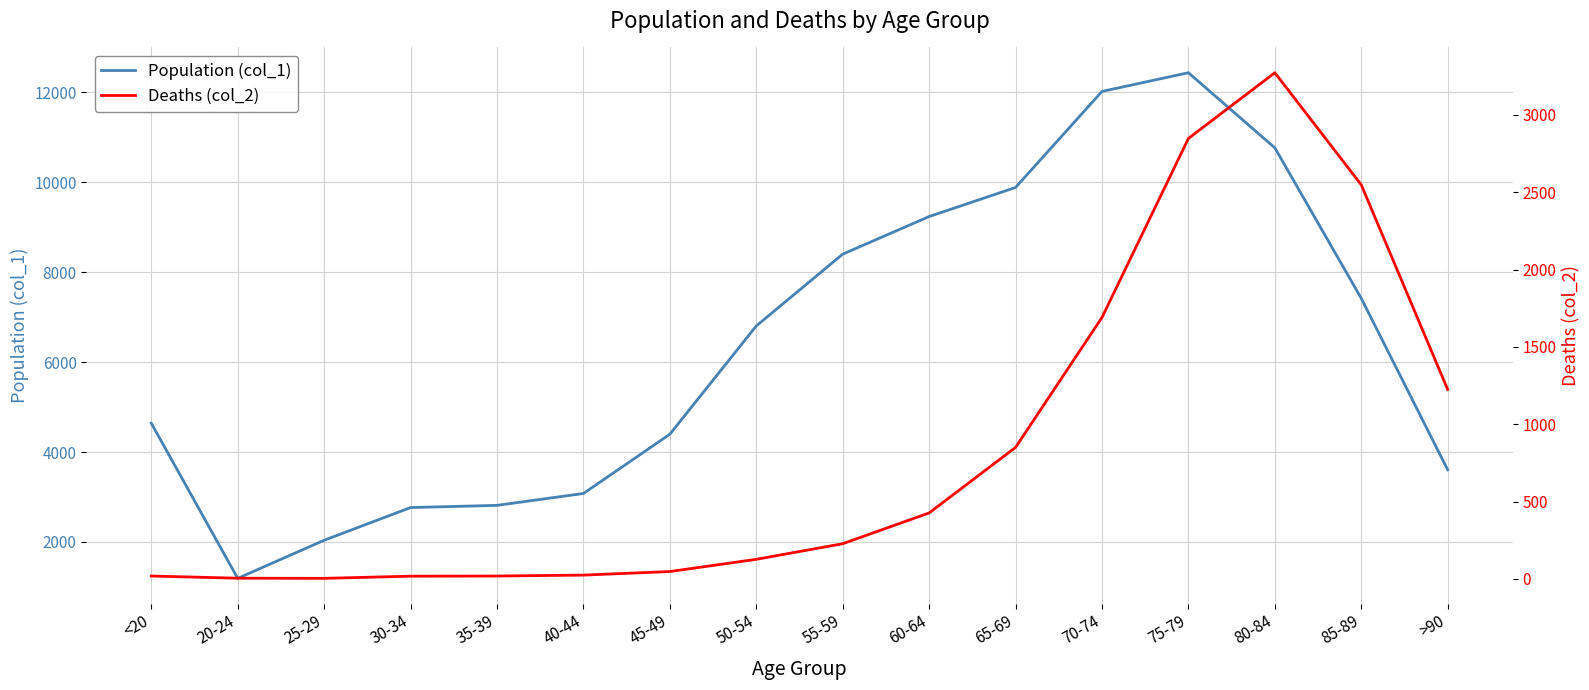

How many data points in Population (col_1) are above 6803?

7